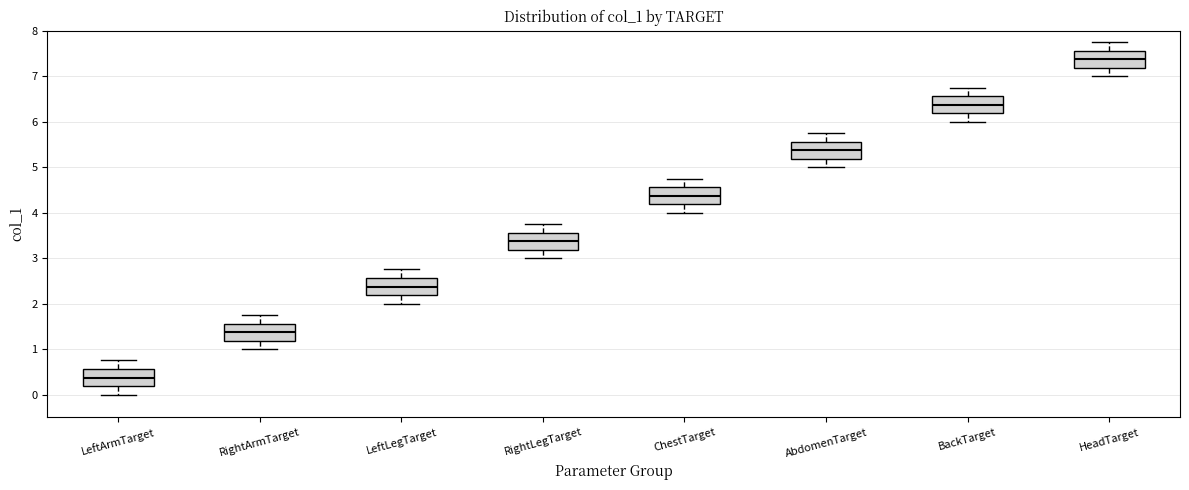

Reading left to right, transcribe this box plot: for each box, give where its median line is, the range the box spans, and where its two whiskers end, as read against the y-axis. The values are not printed on the chart, so give them approximately, as read against the axis.

LeftArmTarget: median 0.4, box 0.2 to 0.6, whiskers 0.0 to 0.8
RightArmTarget: median 1.4, box 1.2 to 1.6, whiskers 1.0 to 1.8
LeftLegTarget: median 2.4, box 2.2 to 2.6, whiskers 2.0 to 2.8
RightLegTarget: median 3.4, box 3.2 to 3.6, whiskers 3.0 to 3.8
ChestTarget: median 4.4, box 4.2 to 4.6, whiskers 4.0 to 4.8
AbdomenTarget: median 5.4, box 5.2 to 5.6, whiskers 5.0 to 5.8
BackTarget: median 6.4, box 6.2 to 6.6, whiskers 6.0 to 6.8
HeadTarget: median 7.4, box 7.2 to 7.6, whiskers 7.0 to 7.8